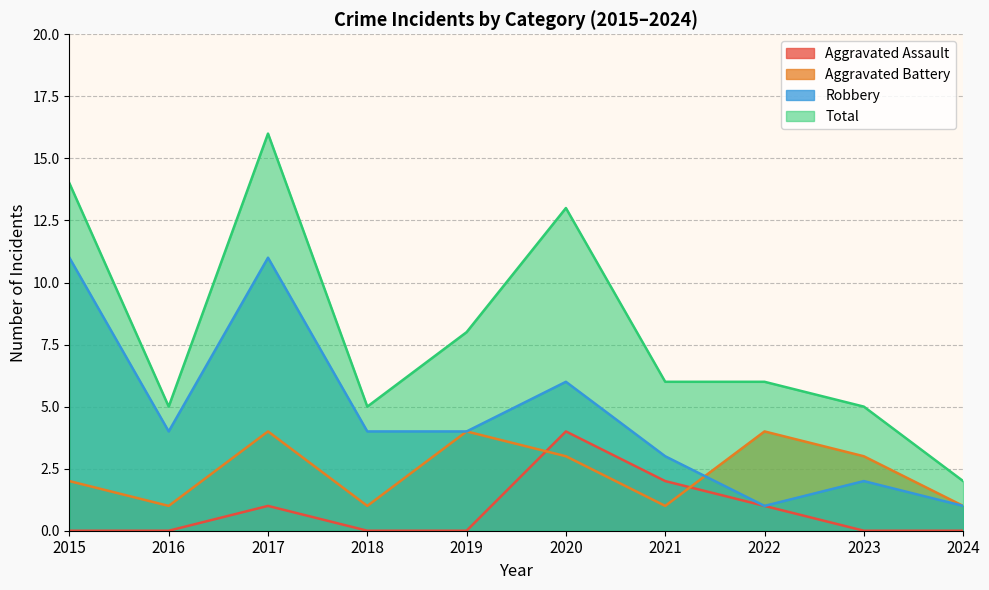

What is the spread (max minus min) of values at 2018?

5